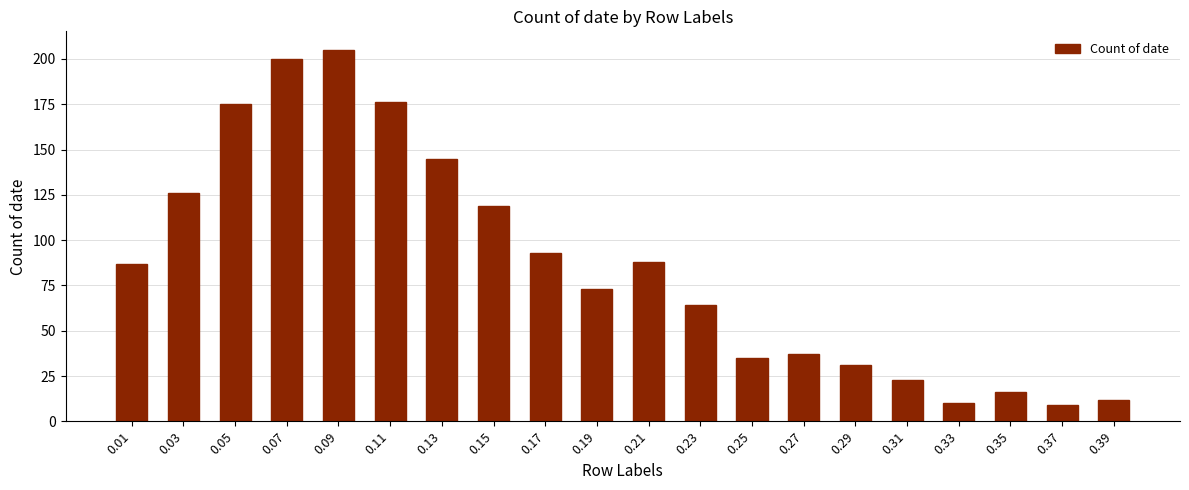

Reading left to right, list all the values displayed in this chart.

87	126	175	200	205	176	145	119	93	73	88	64	35	37	31	23	10	16	9	12